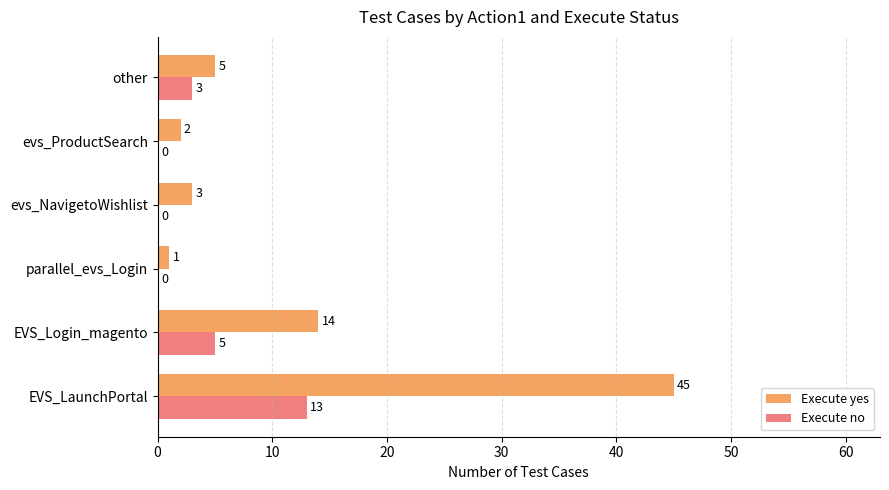

Between EVS_LaunchPortal and parallel_evs_Login, which series saw the biggest shift?

Execute yes